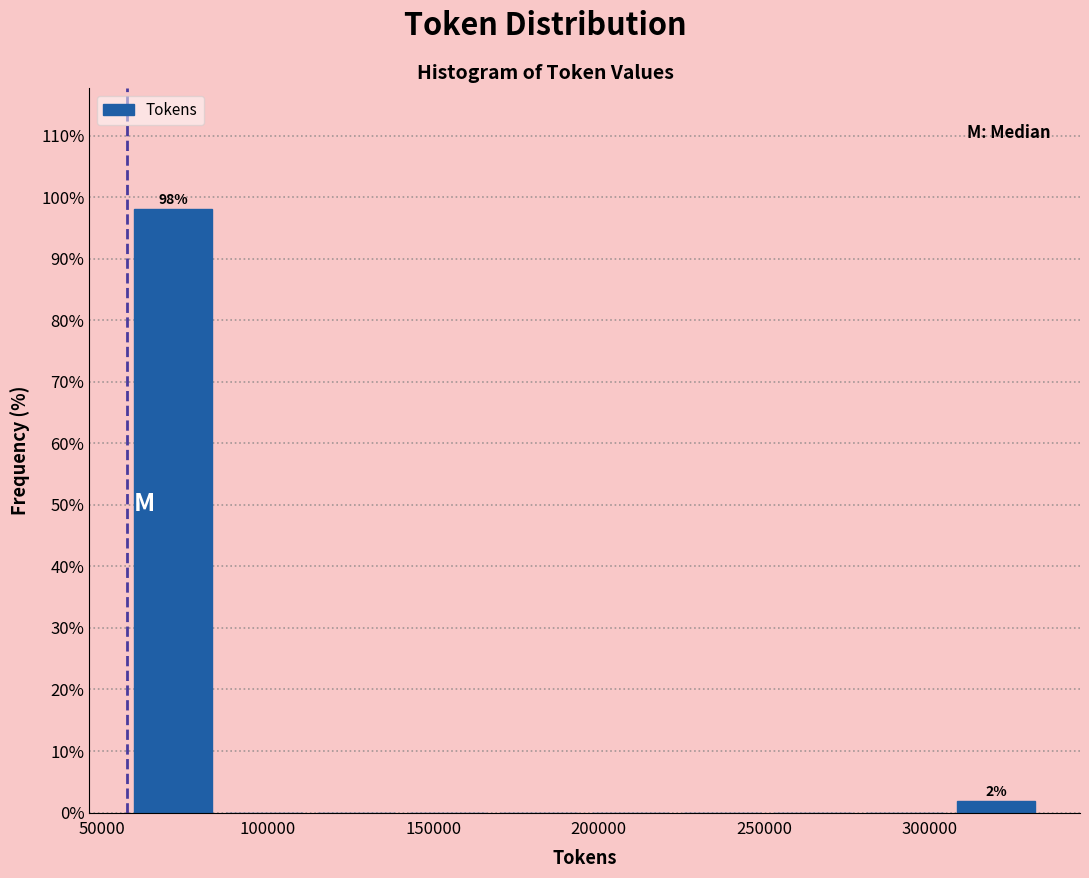

Over which range of the x-axis is the bar tallest?

60000 to 85000